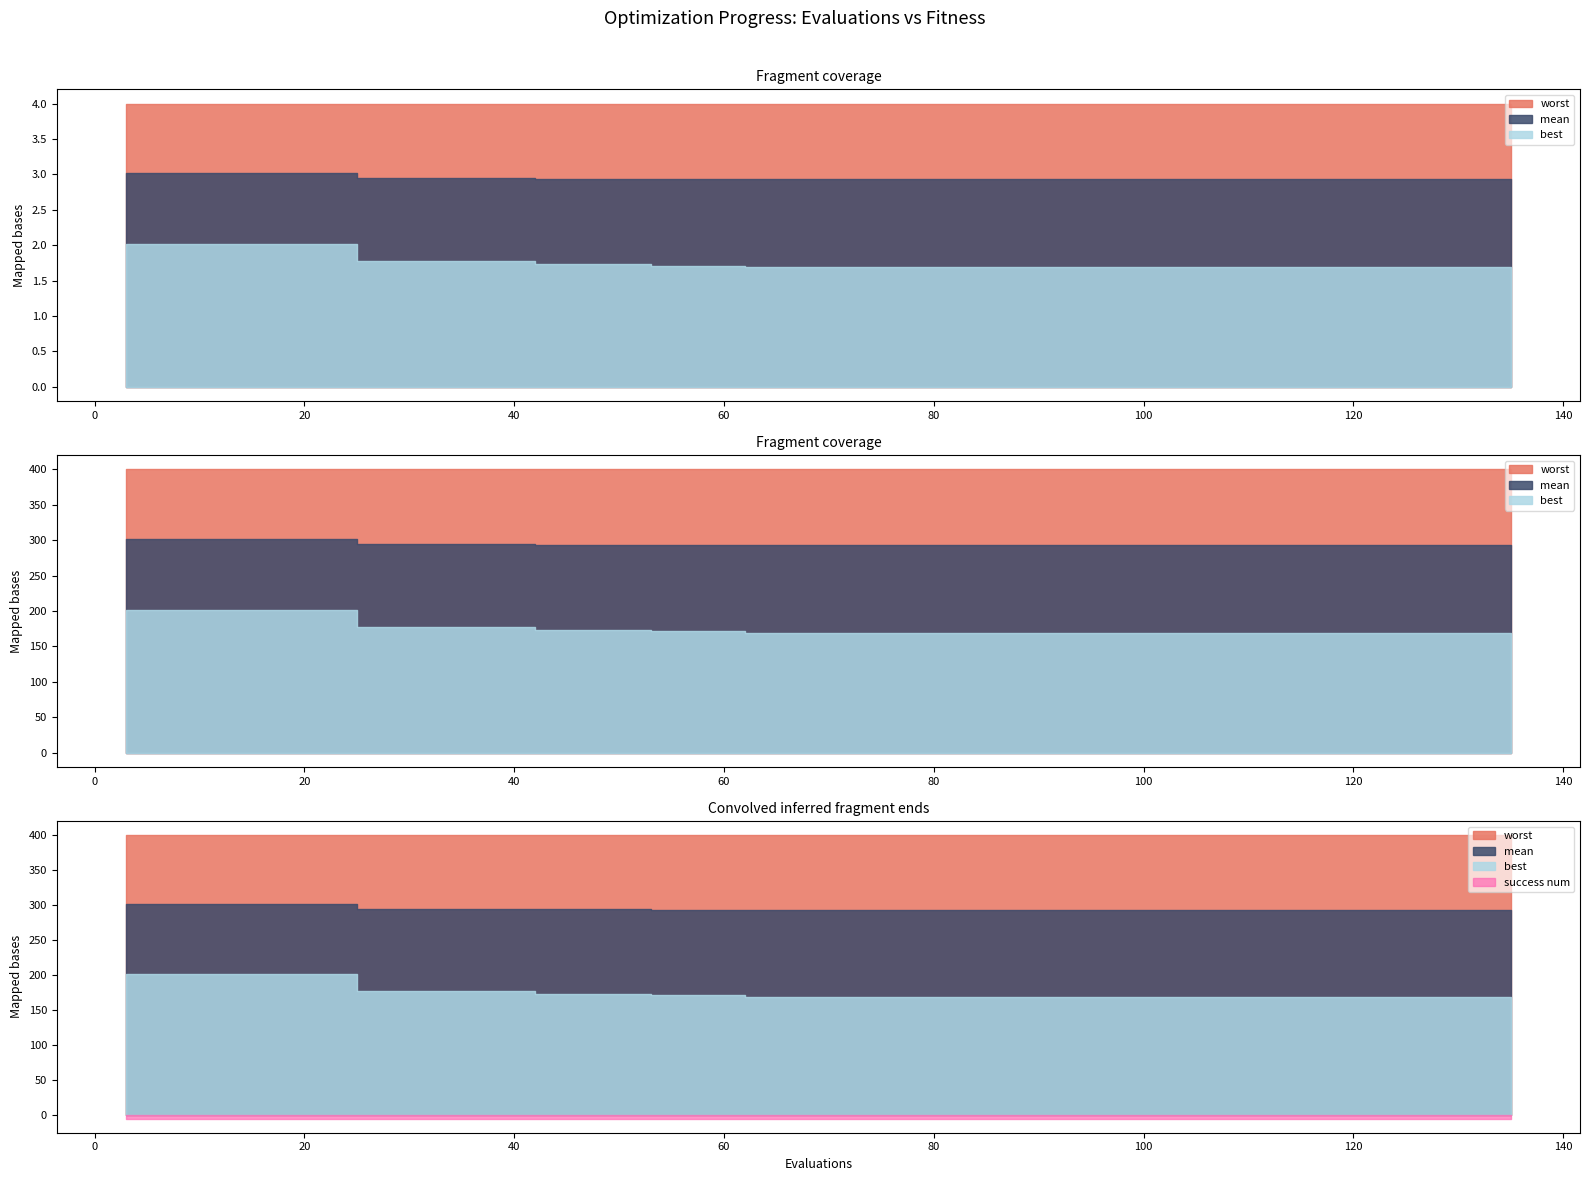

What is the lowest value of the evals series?

3.0